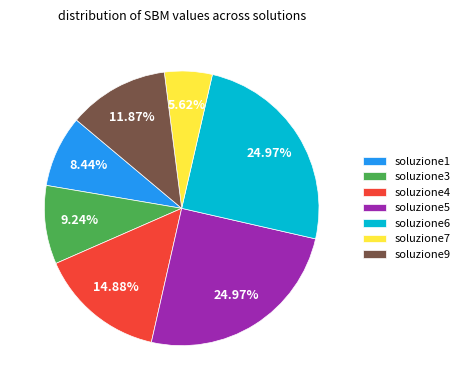

The soluzione1 slice represents 8% of the pie. True or false?

True